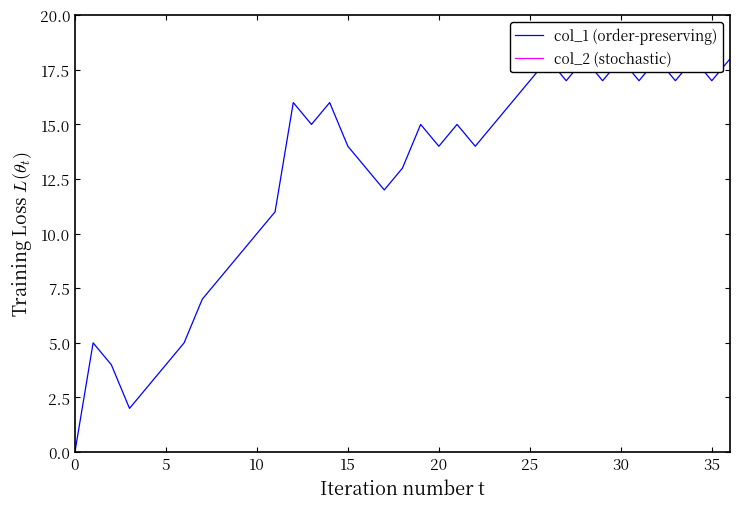

What is the difference between the maximum and second lowest values in the col_1 (order-preserving) series?

16